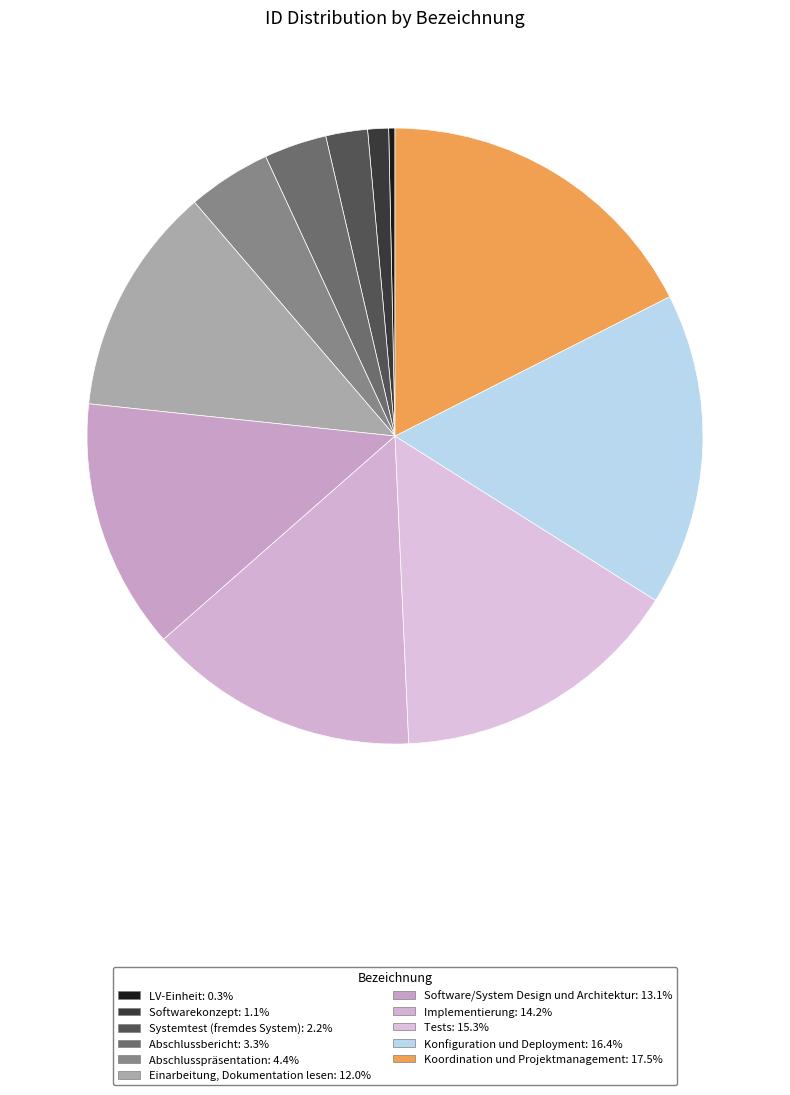

What percentage is the Softwarekonzept slice, to the nearest percent?

1%